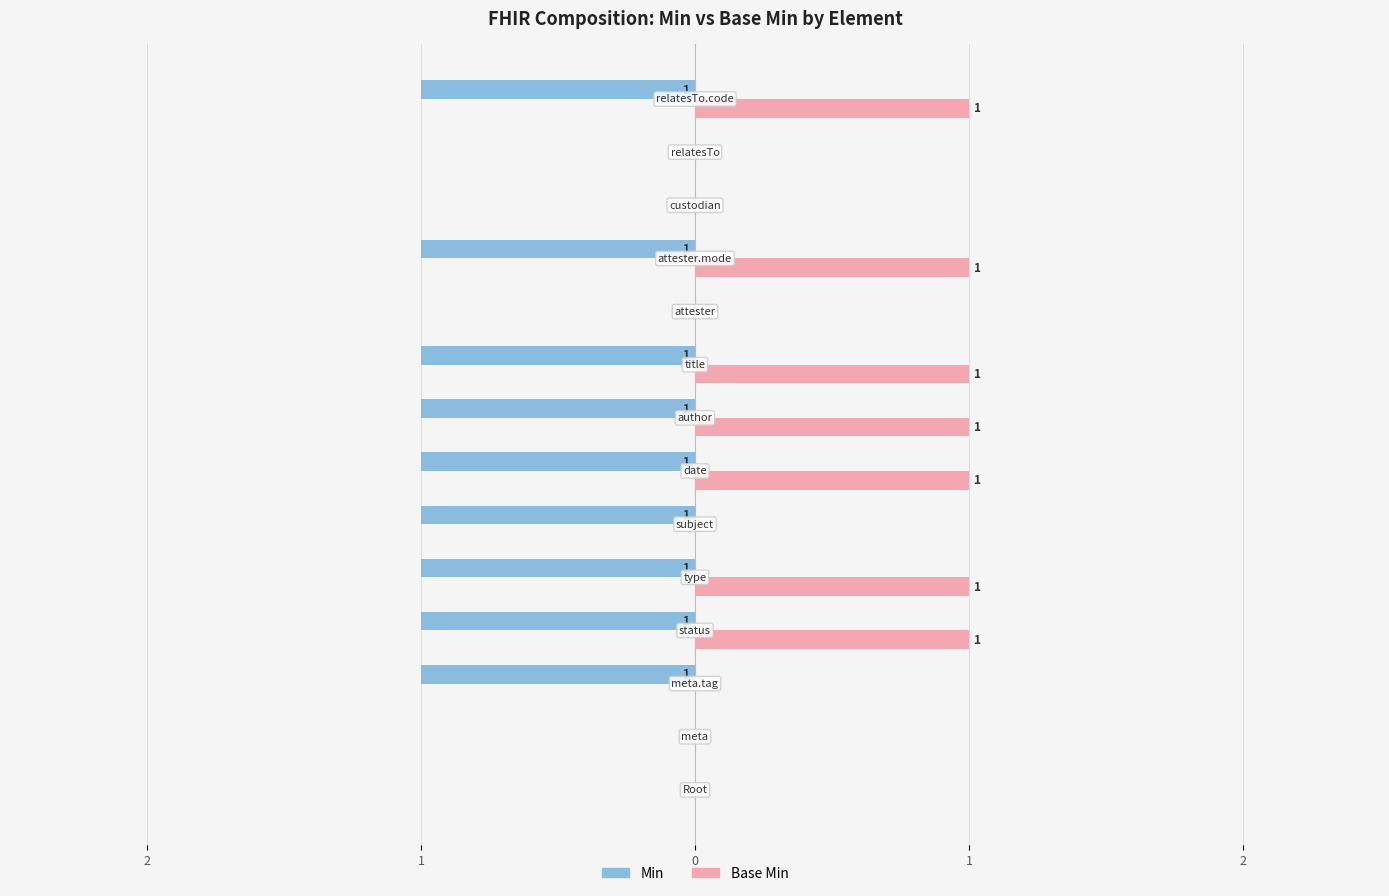

What are all the series names shown in the legend?

Min, Base Min